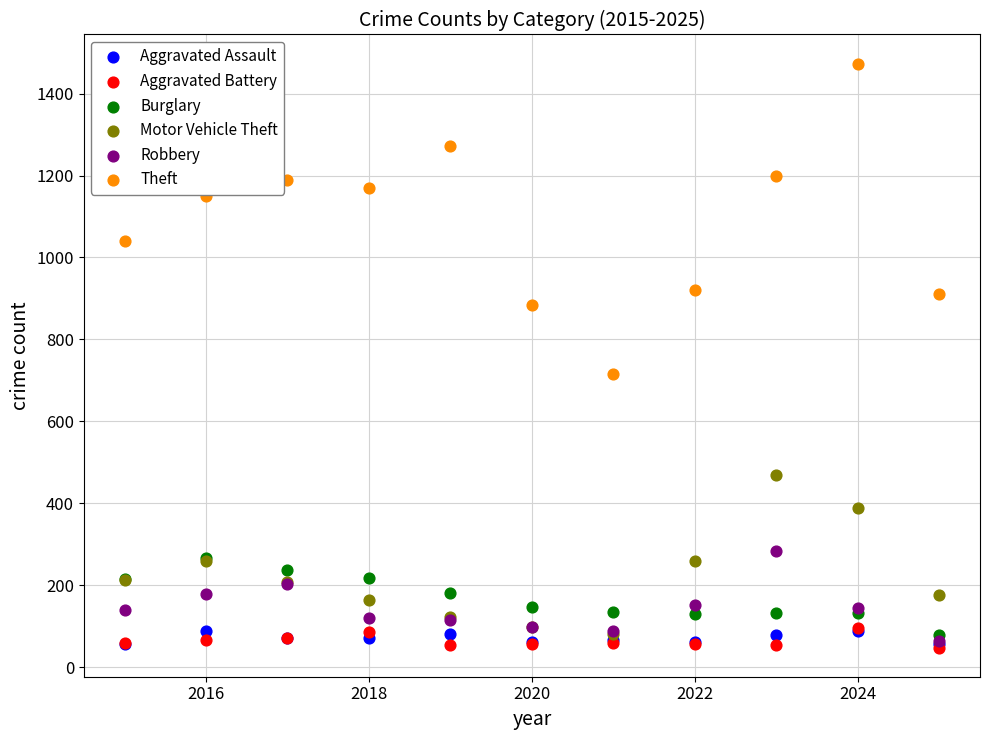

Across all series, what Y value is closest to 760?

716